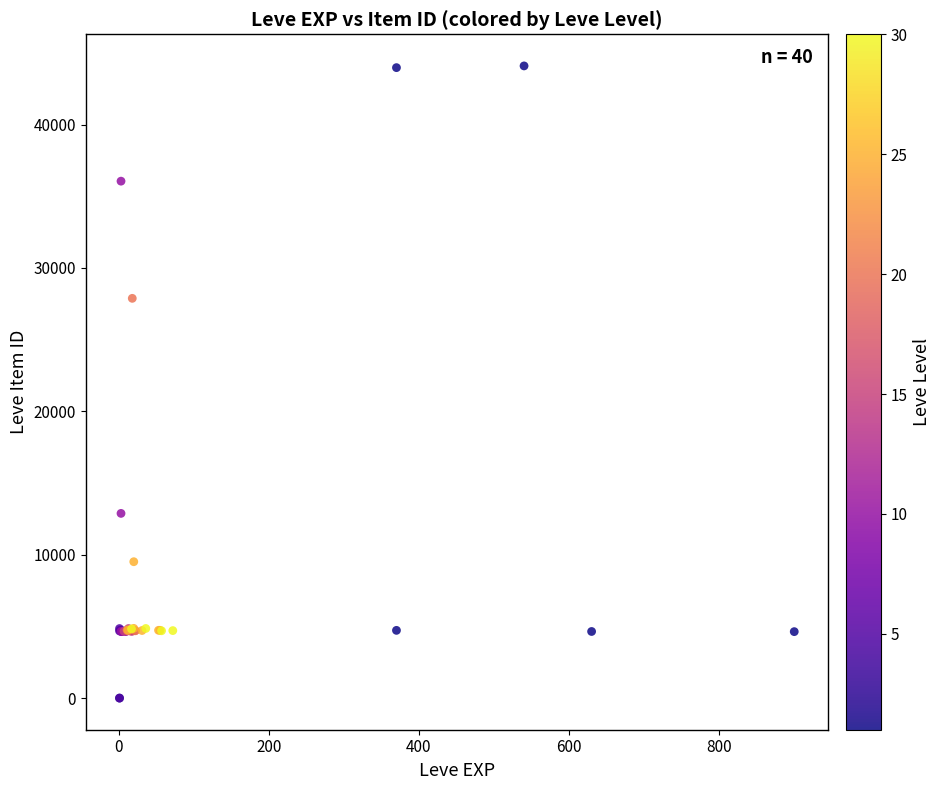

What Y value in the scatter plot is closest to 22048?

27884